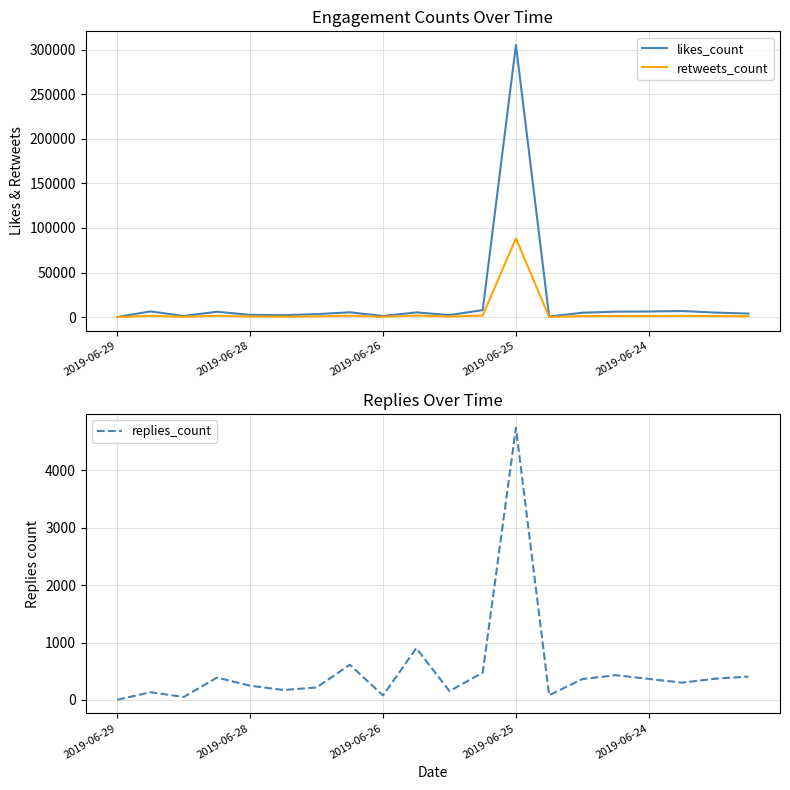

What is the difference between the likes_count values at 2019-06-24 and 2019-06-28?

3754